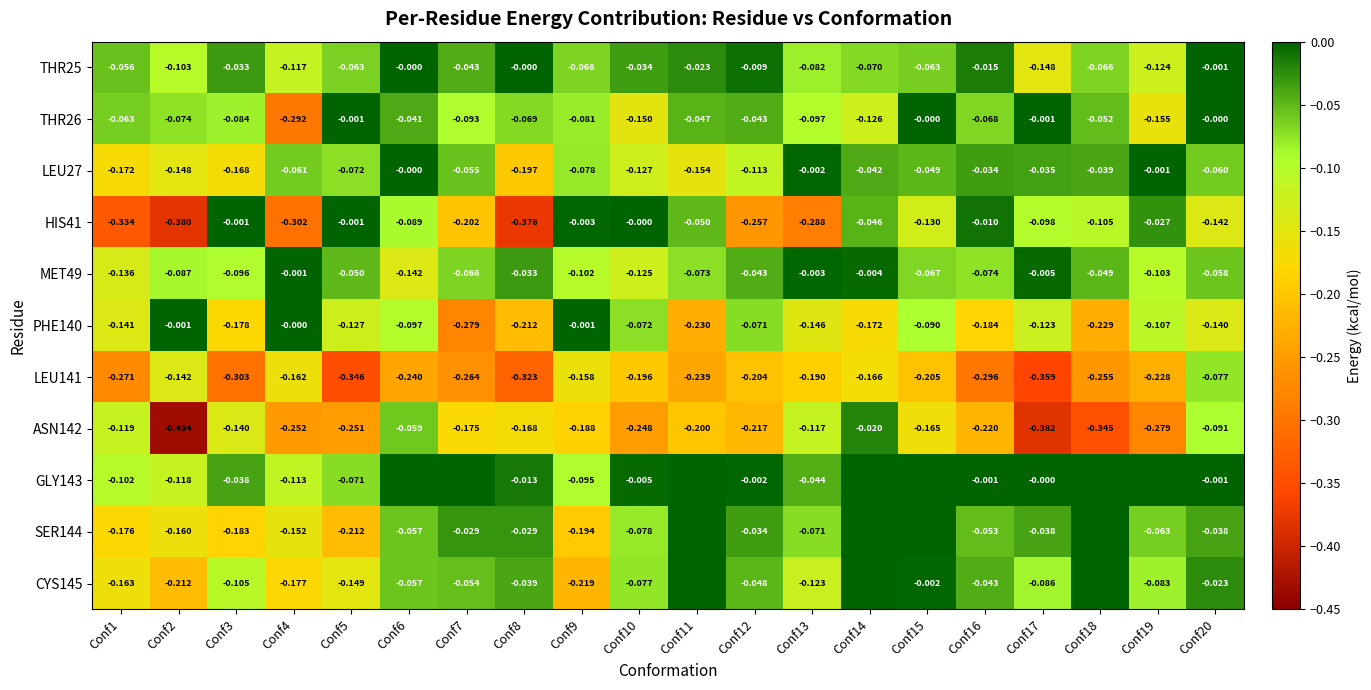

Is the value of LEU141 at Conf18 greater than the value of THR26 at Conf7?

No